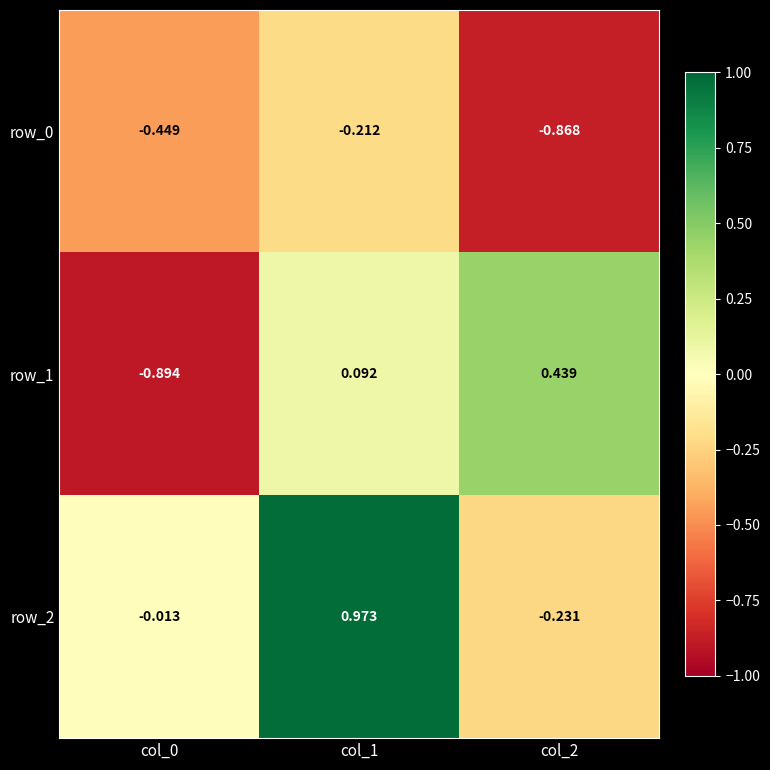

Count the number of data series in this chart.

3